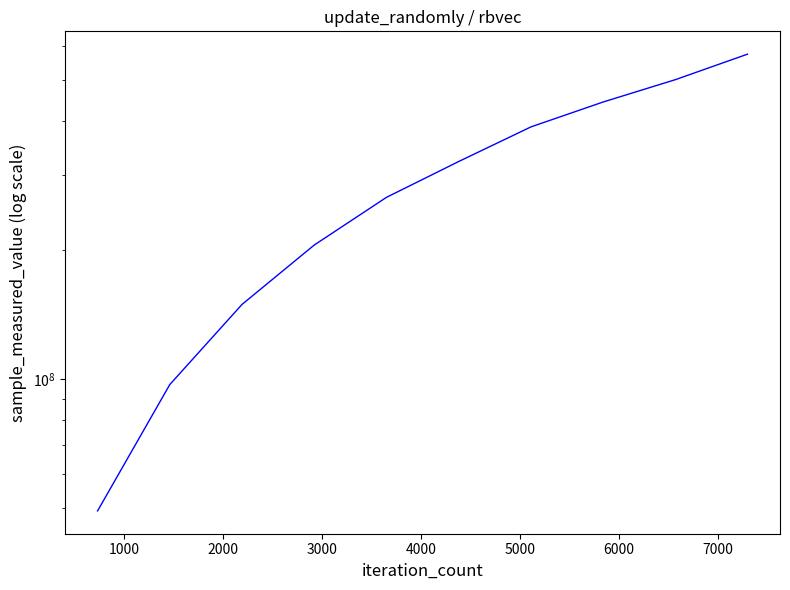

Which has a higher value, 6000 or 3000?

6000